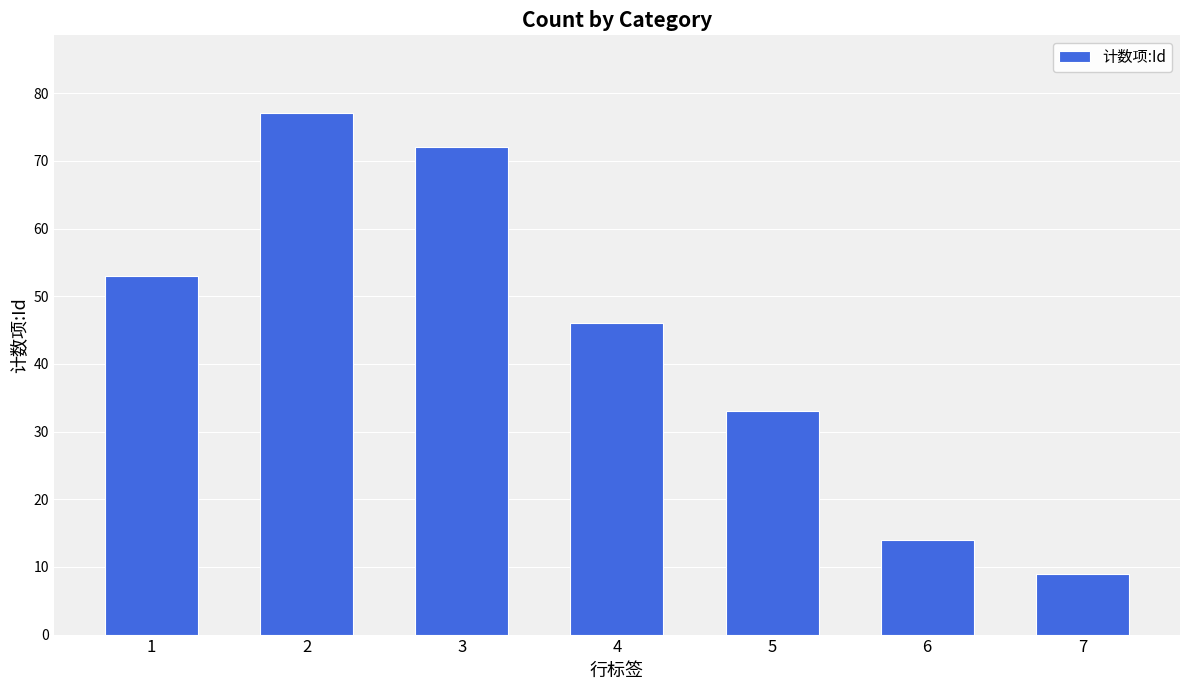

What is the sum of the values at 7 and 2?

86